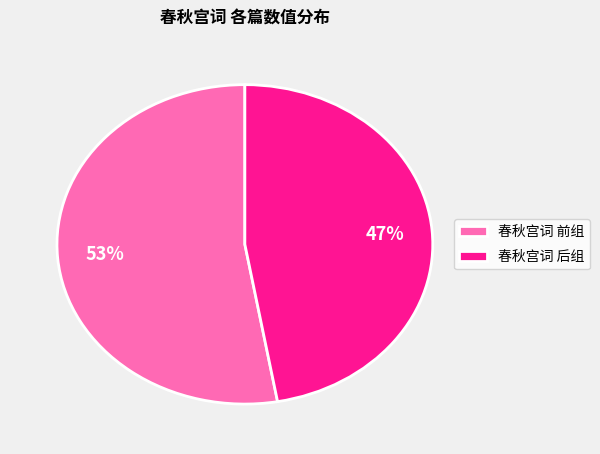

To the nearest percent, what percentage of the pie is 春秋宫词 后组?

47%